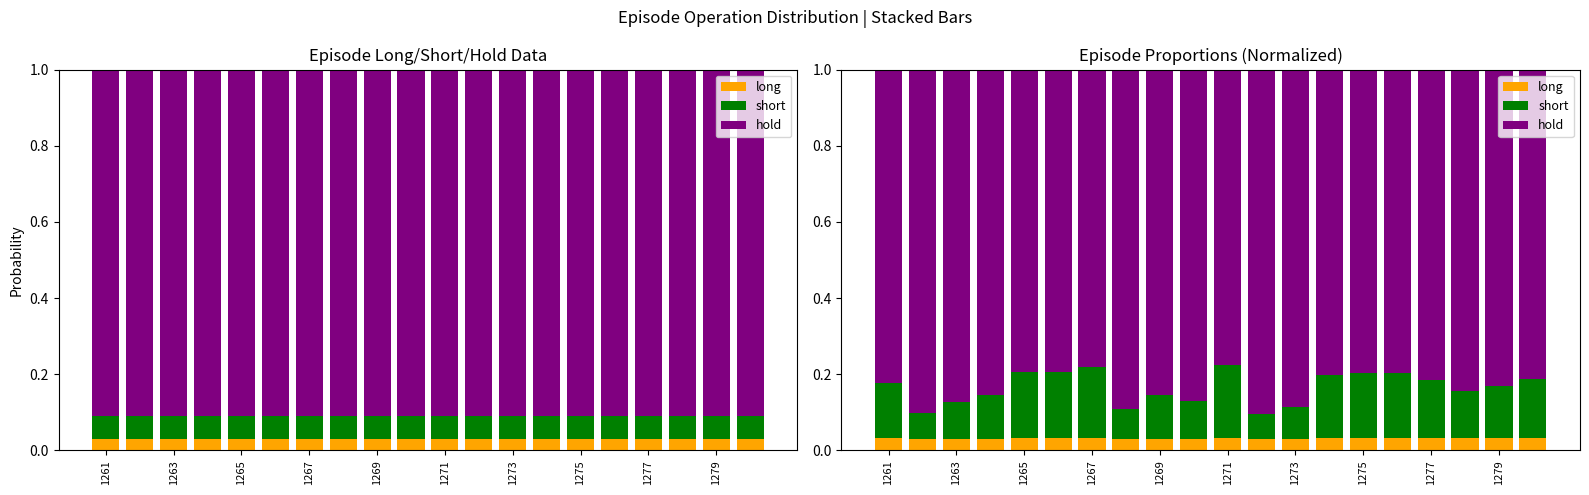

True or false: long has a value of 0.0 at 17.

False